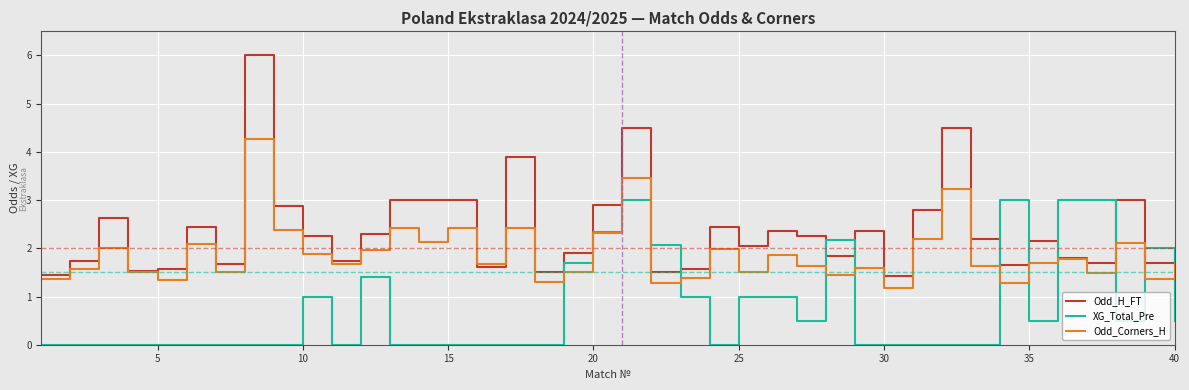

Which series ends up on top after the final intersection of Odd_Corners_H and XG_Total_Pre?

Odd_Corners_H